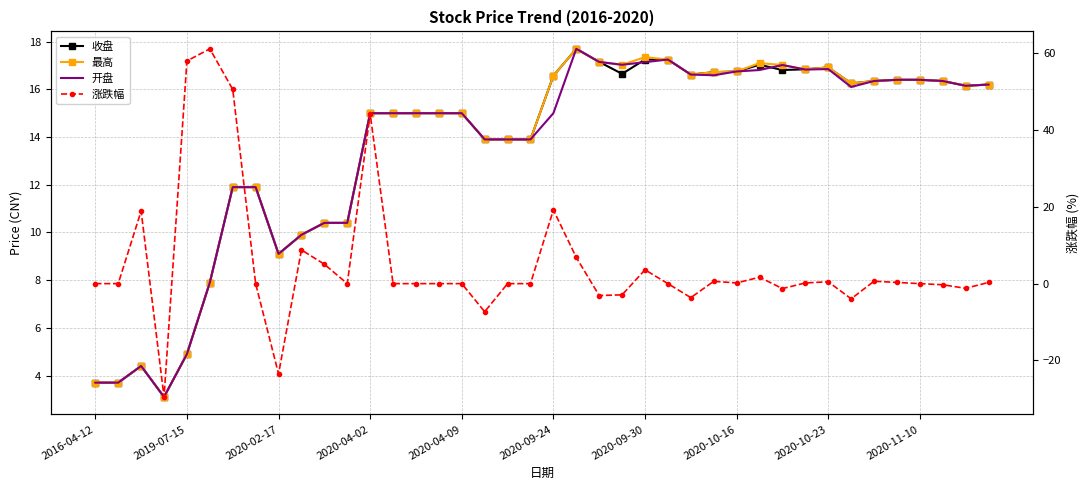

After their last crossing, which series has the higher values: 最高 or 涨跌幅?

最高